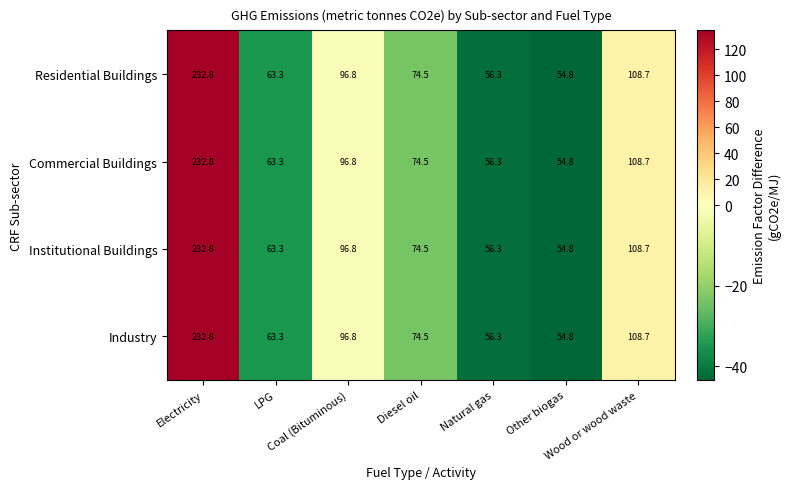

What is the highest value of the Commercial Buildings series?

232.8